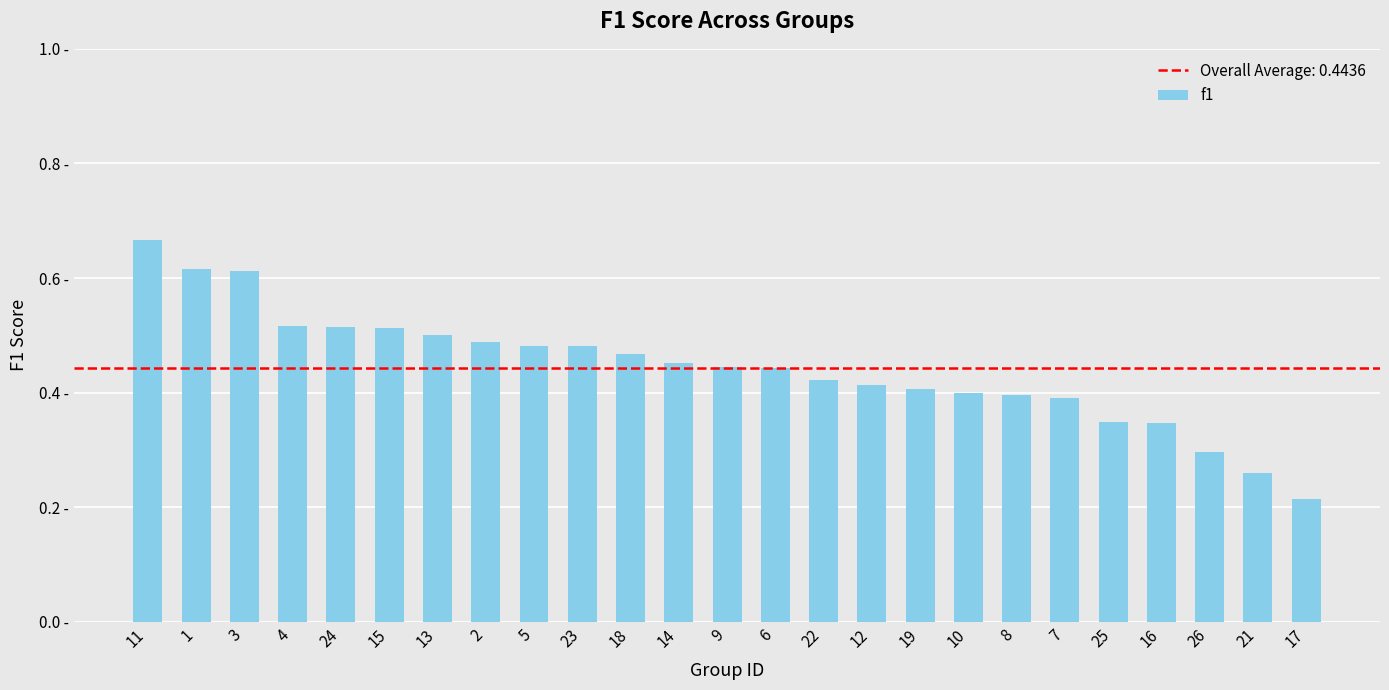

Does the chart contain any negative values?

No